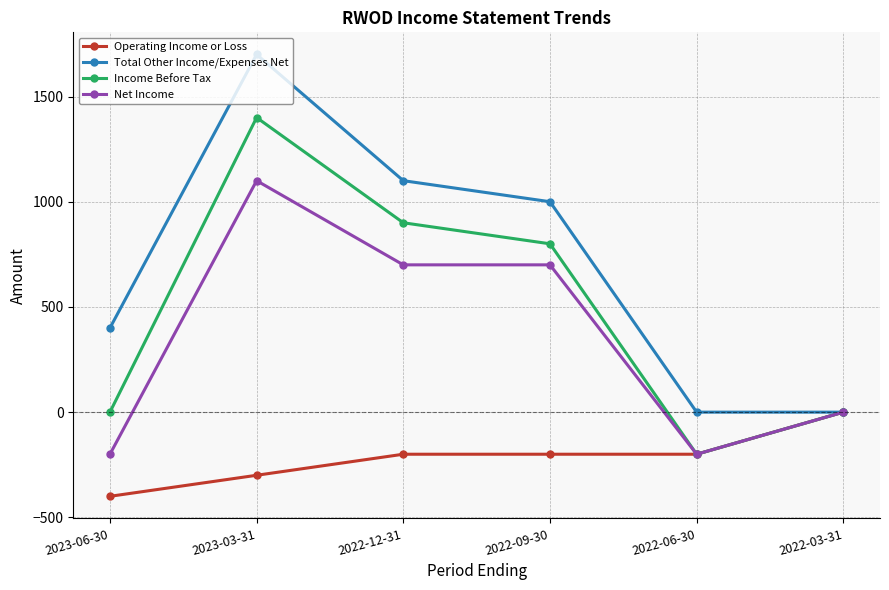

In Total Other Income/Expenses Net, how many points are higher than both neighbors (excluding endpoints)?

1